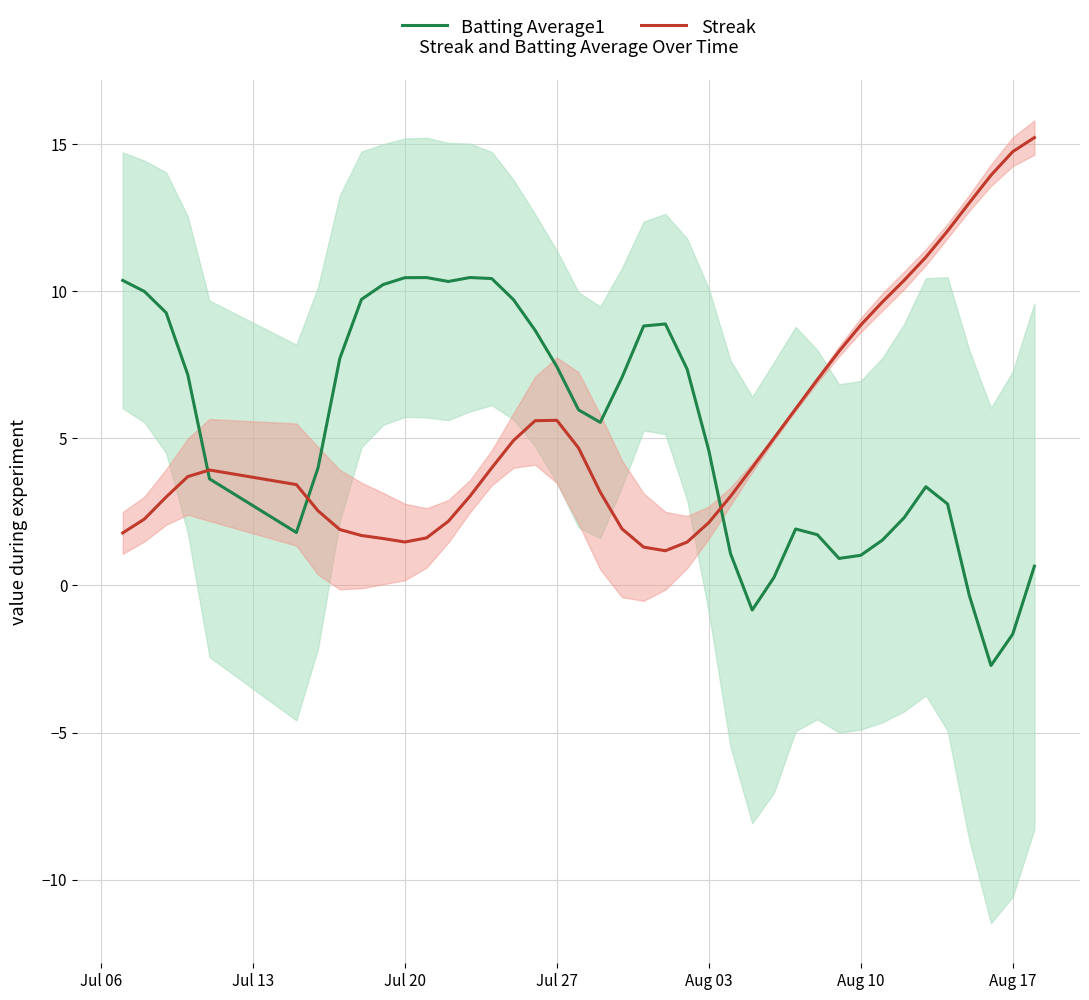

What is the lowest value of the Batting Average1 series?

-2.7